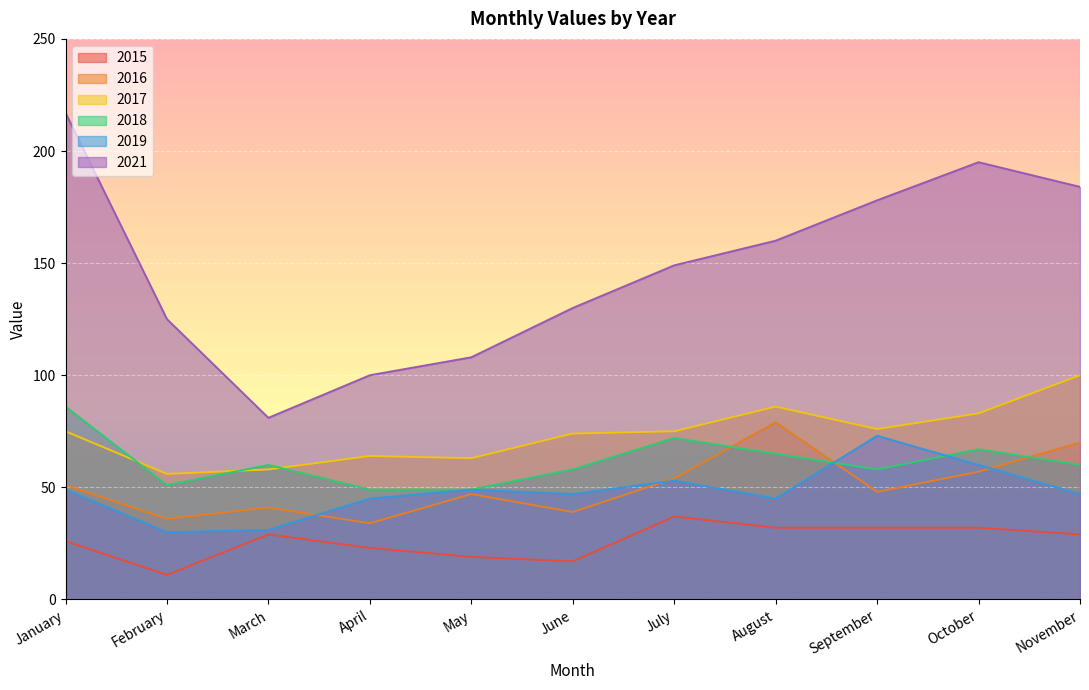

In 2019, how many points are higher than both neighbors (excluding endpoints)?

3